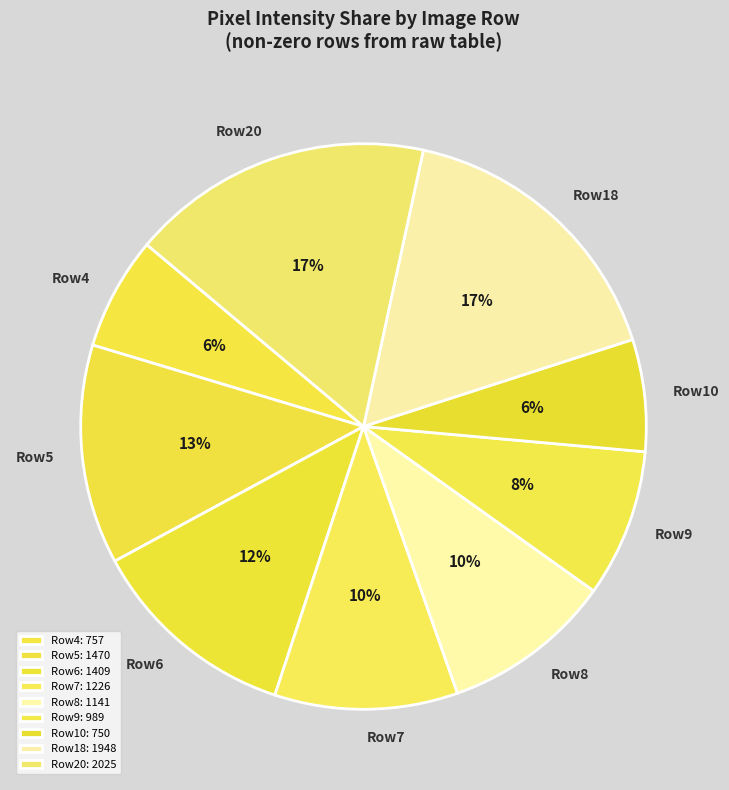

Count the number of slices in the pie.

9